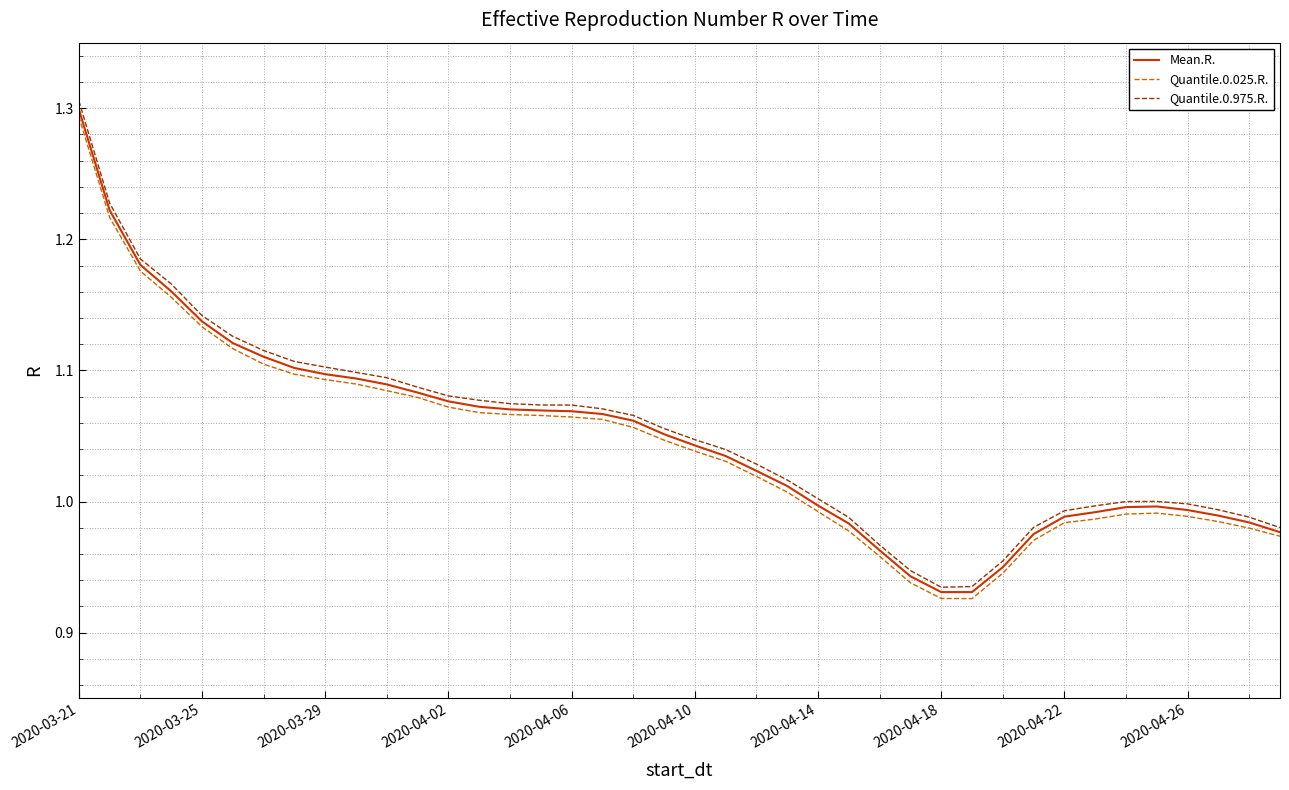

Which series has the largest range (max minus min)?

Quantile.0.975.R.